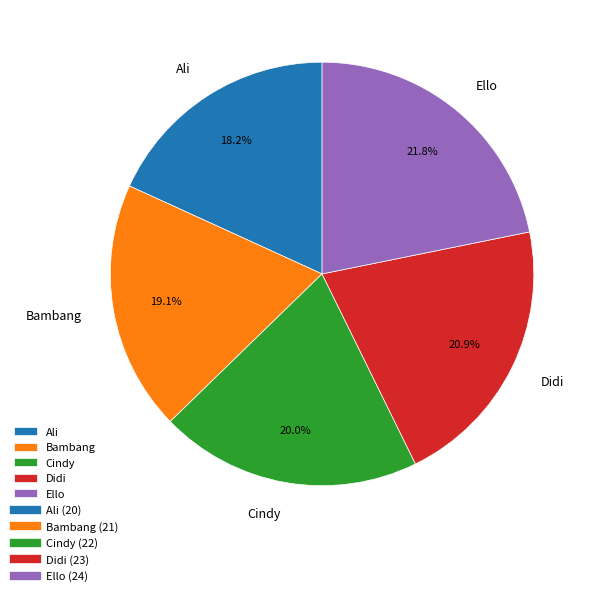

Between Ali and Didi, which is larger?

Didi